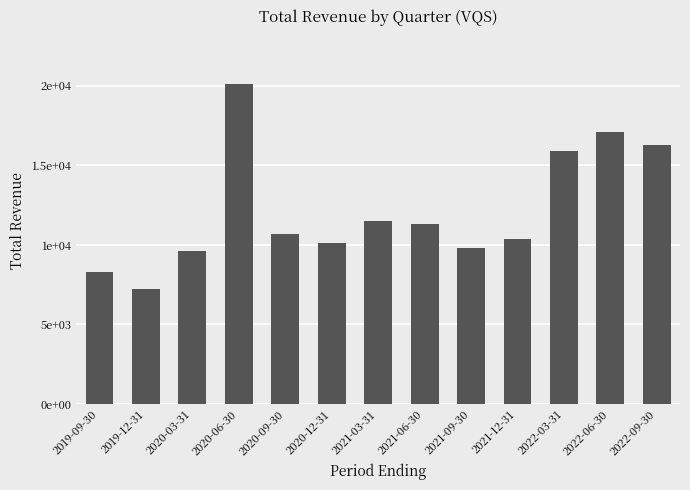

Does the chart contain any negative values?

No